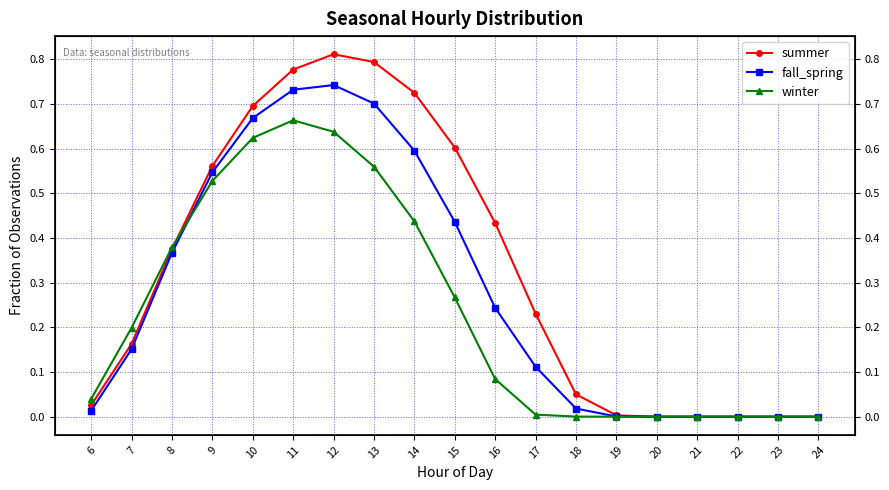

At which category is the sum across all series the highest?

12